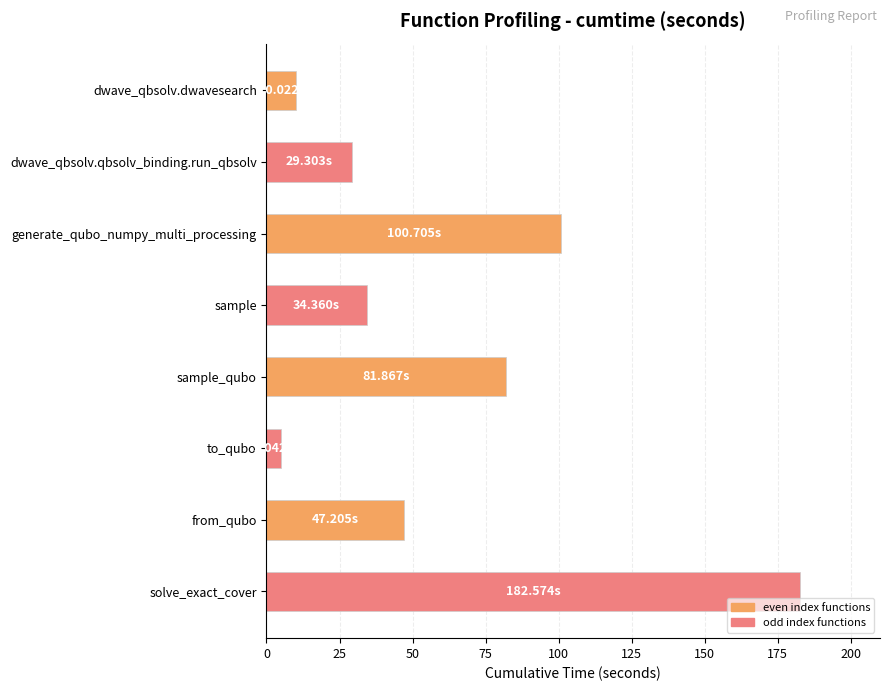

Rank the categories by value from highest to lowest.

solve_exact_cover, generate_qubo_numpy_multi_processing, sample_qubo, from_qubo, sample, dwave_qbsolv.qbsolv_binding.run_qbsolv, dwave_qbsolv.dwavesearch, to_qubo